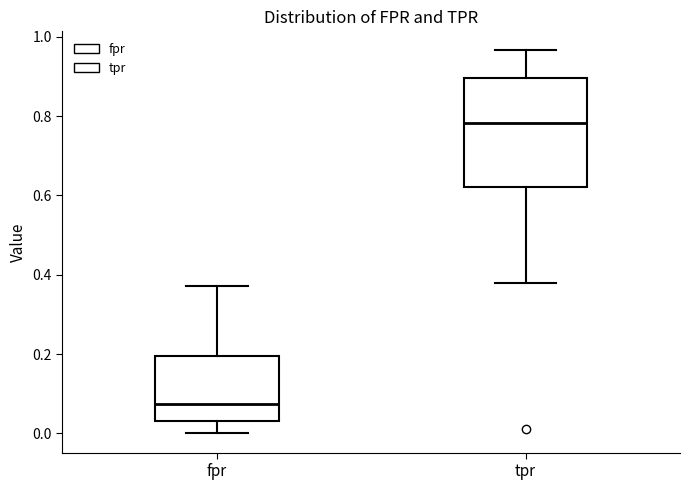

Where does the upper whisker of the box for fpr end on the y-axis? The values are not printed on the chart, so give them approximately, as read against the axis.

0.38